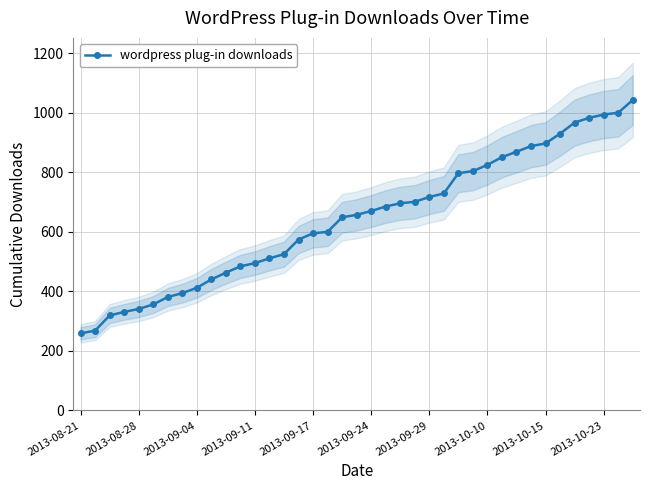

Reading right to left, transcribe all the data shown in this chart.

1043	1000	994	983	967	930	897	888	869	851	825	804	797	729	717	701	696	685	670	657	649	600	595	574	525	511	495	484	463	440	412	394	381	356	341	331	319	268	259